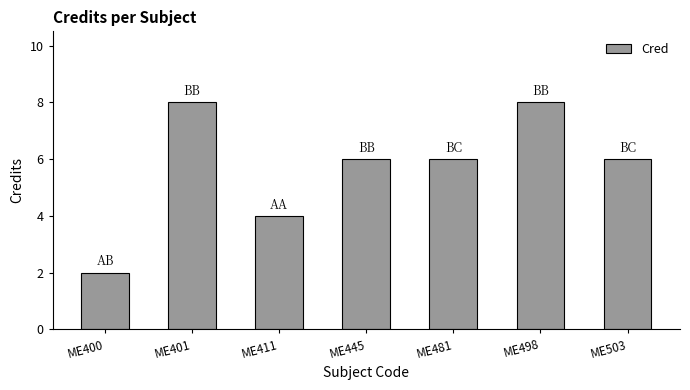

The value at ME401 is 14. True or false?

False